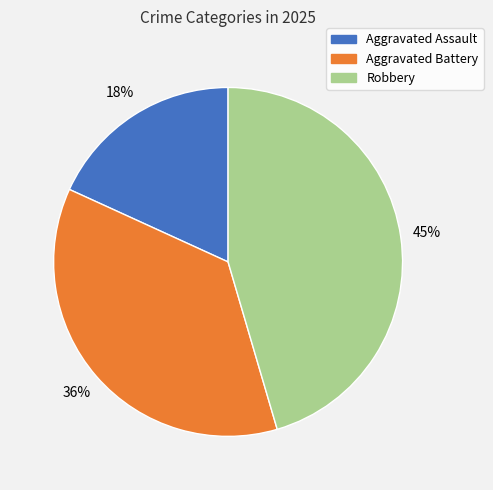

Approximately how many times larger is the value at Aggravated Battery compared to Robbery?

0.8